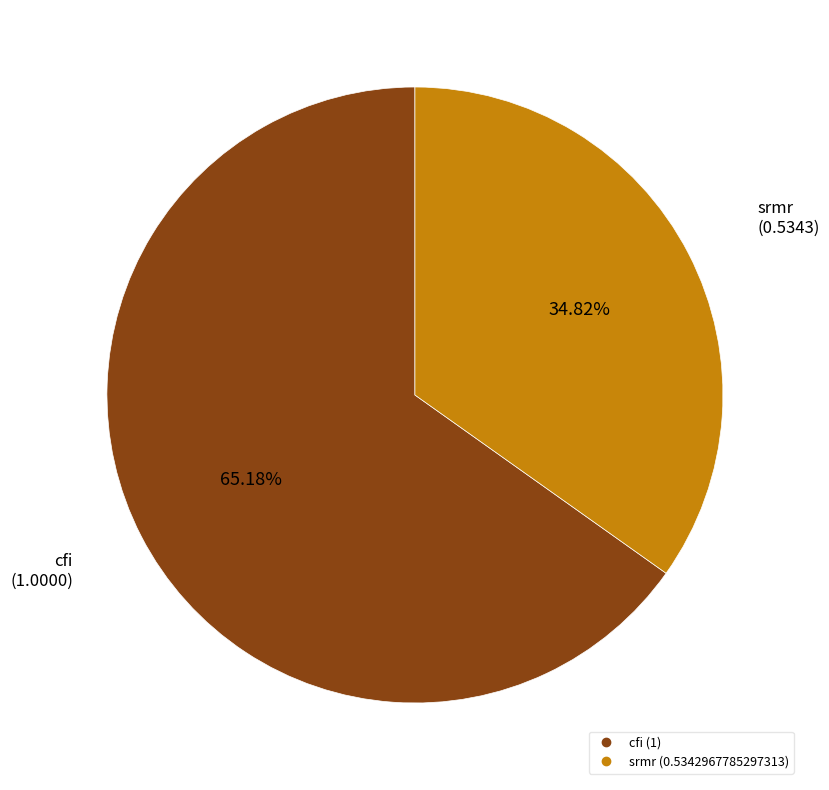

To the nearest percent, what portion does cfi represent?

65%